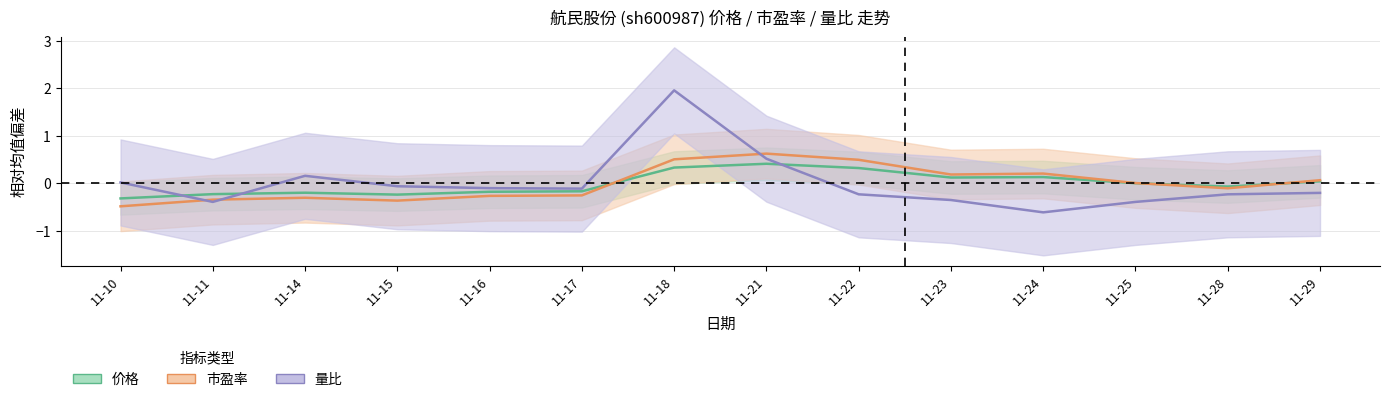

What is the approximate value of 量比 at 11-25?

-0.4